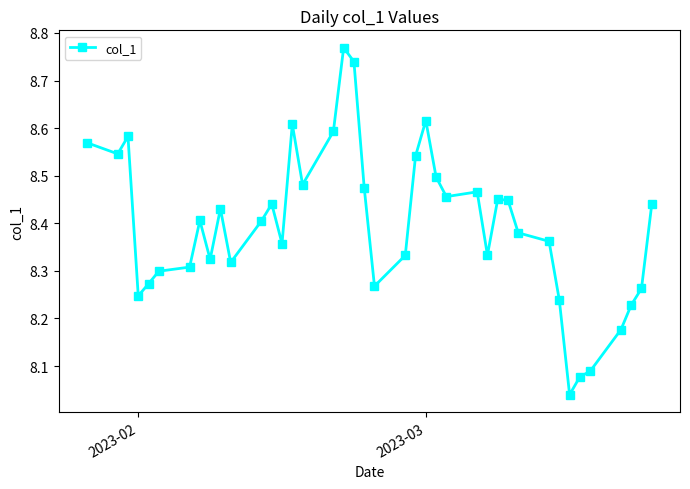

What is the sum of all values?

335.9